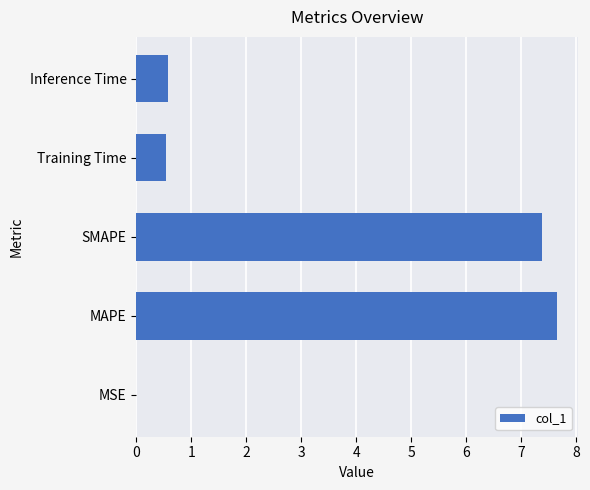

What is the sum of all values?

16.1